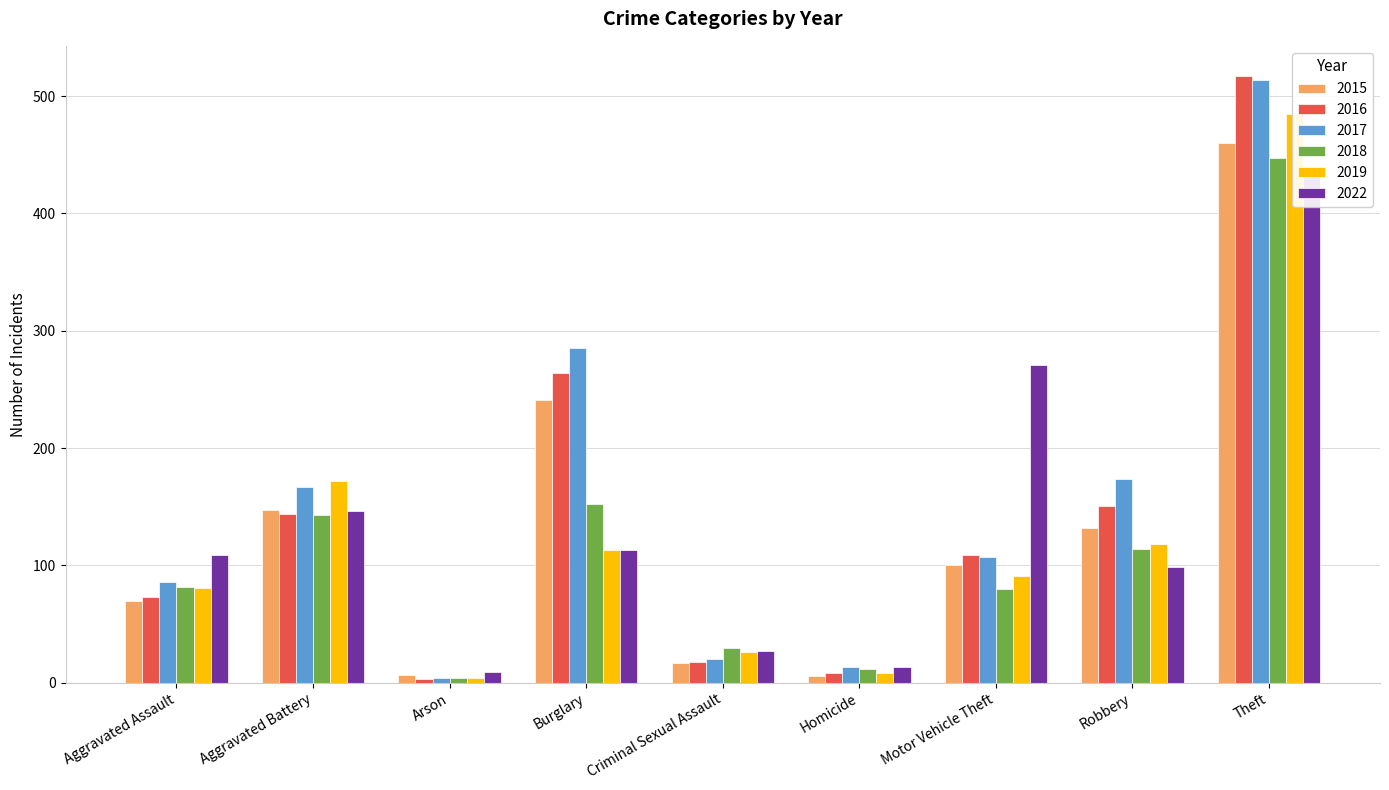

Is it true that 2017 equals 514 at Theft?

True